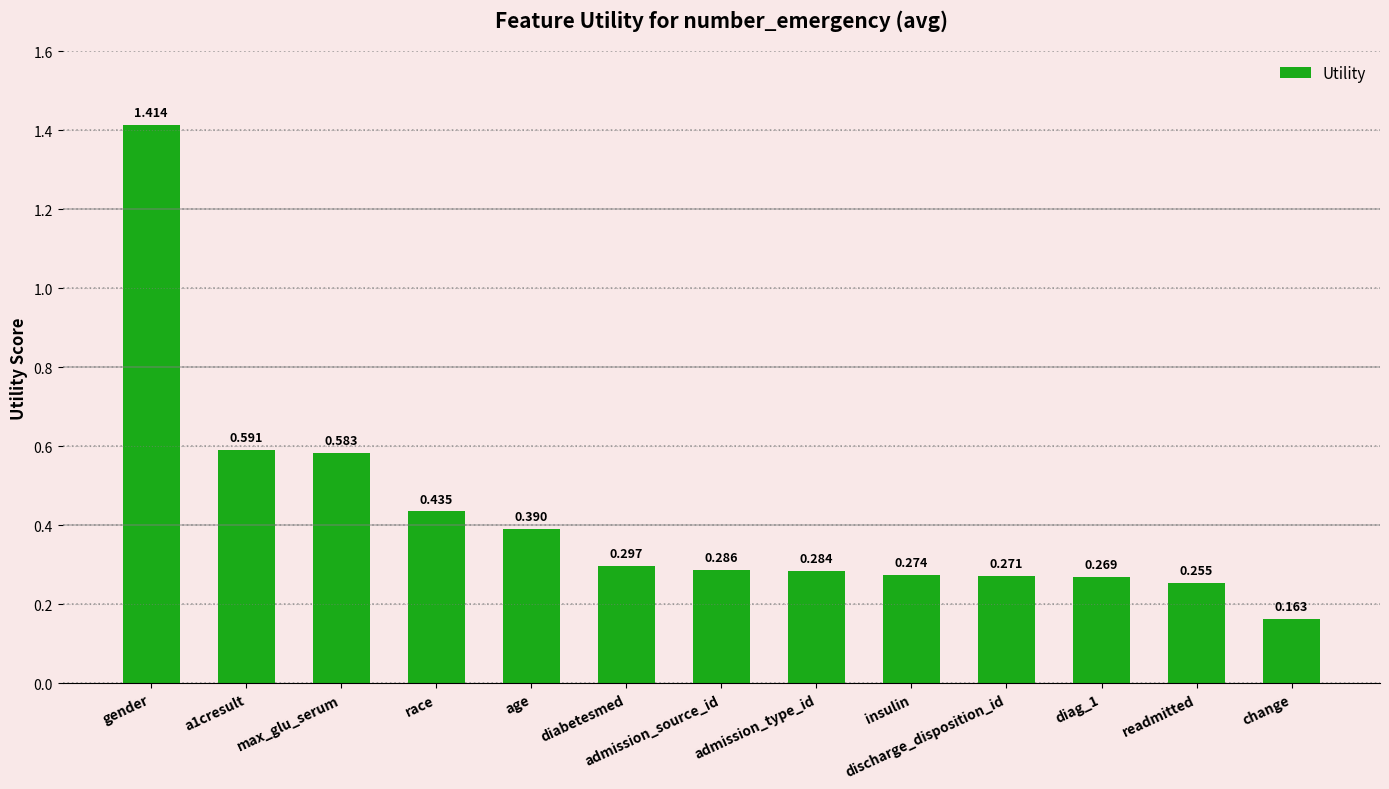

List the labels in order of value, largest first.

gender, a1cresult, max_glu_serum, race, age, diabetesmed, admission_source_id, admission_type_id, insulin, discharge_disposition_id, diag_1, readmitted, change